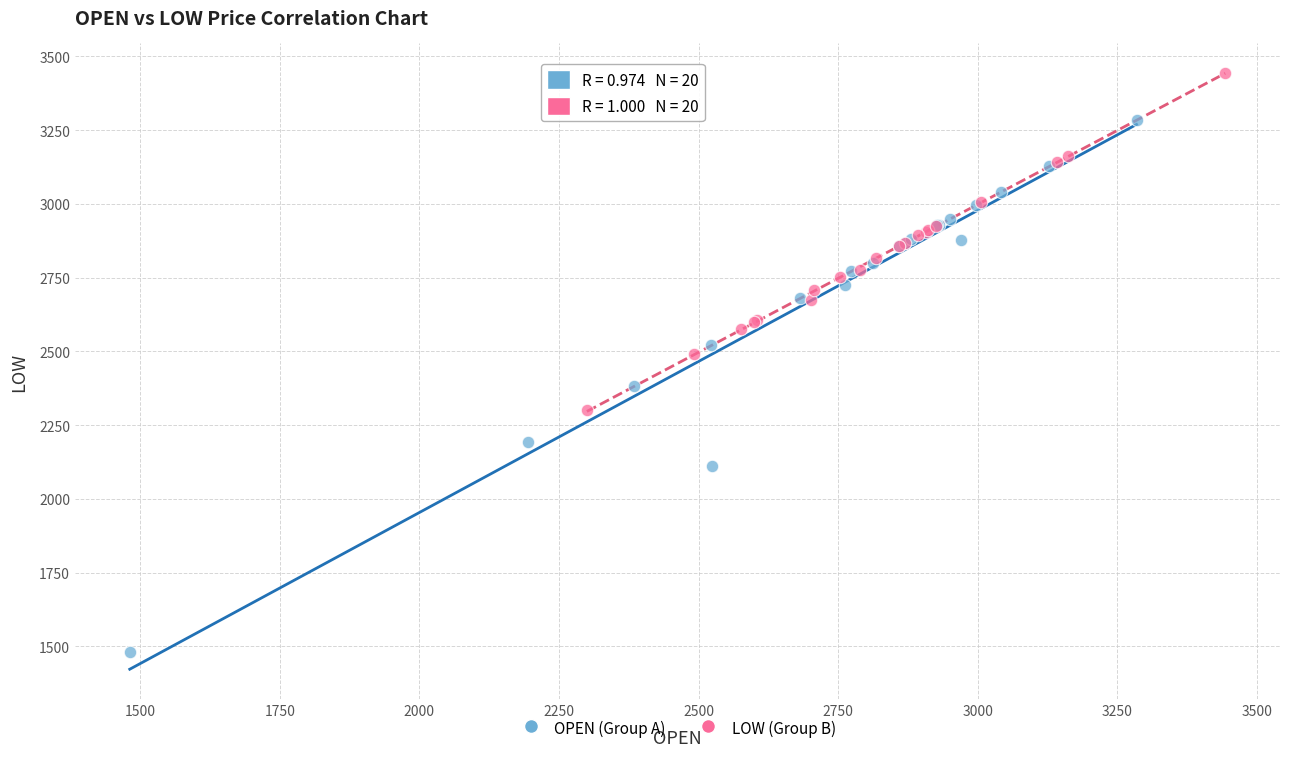

Which series contains the lowest Y value?

OPEN (Group A)